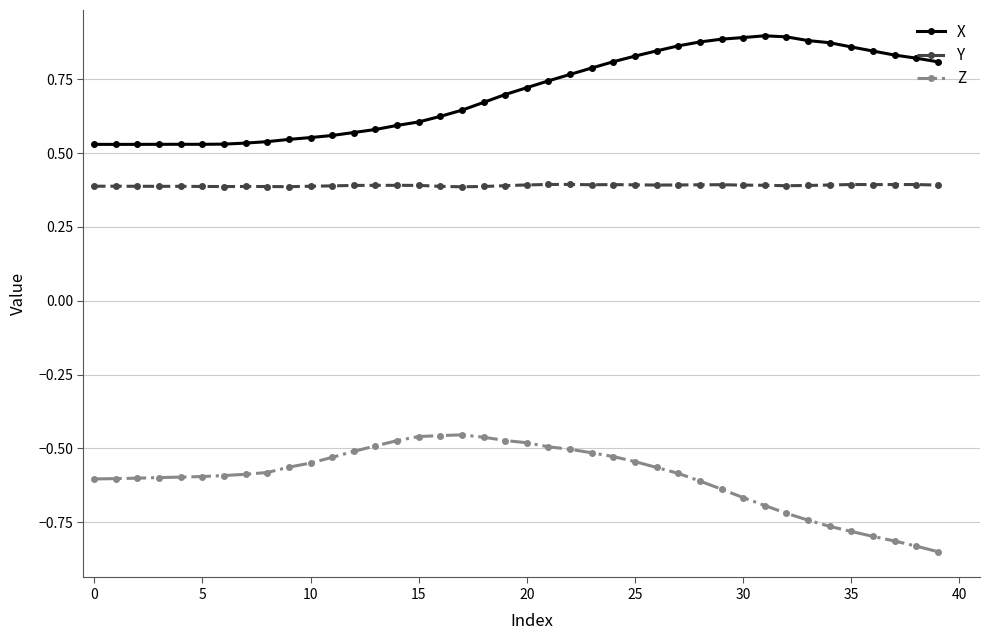

What are all the series names shown in the legend?

X, Y, Z